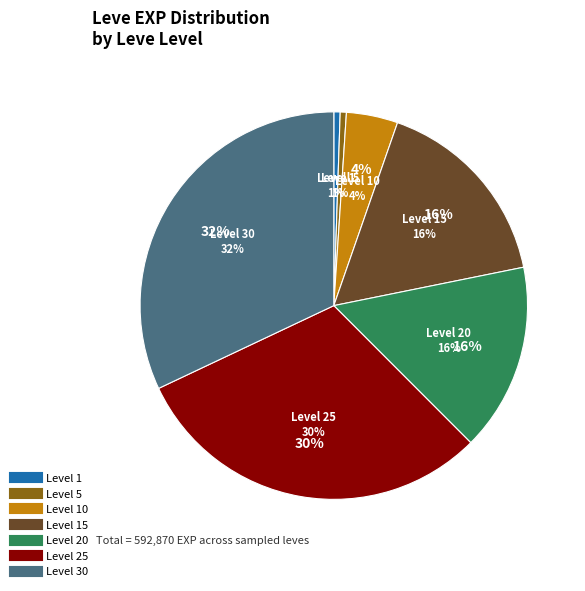

Rank the categories by value from lowest to highest.

Level 1, Level 5, Level 10, Level 15, Level 20, Level 25, Level 30